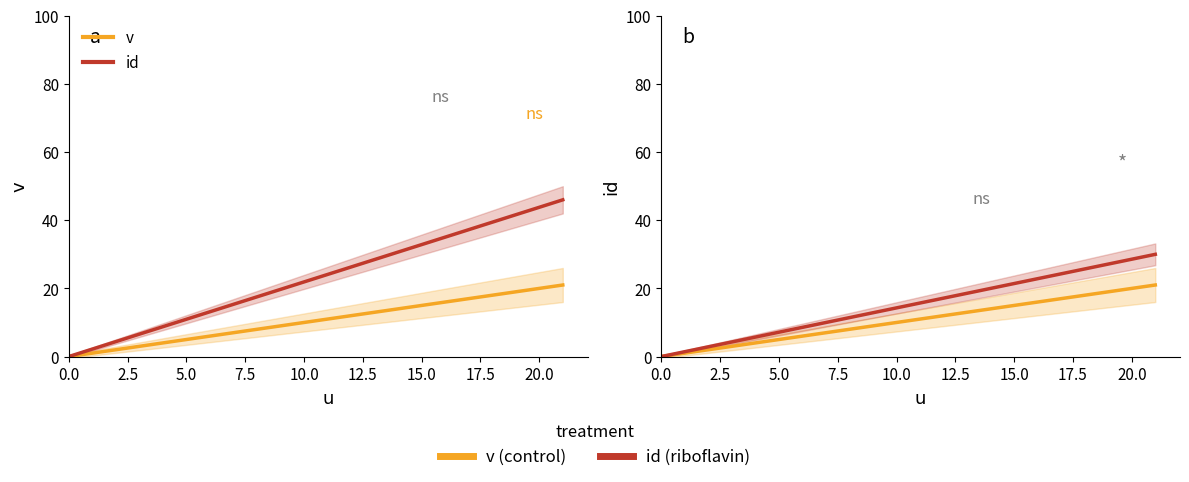

Where does the id series first go above 15?

11